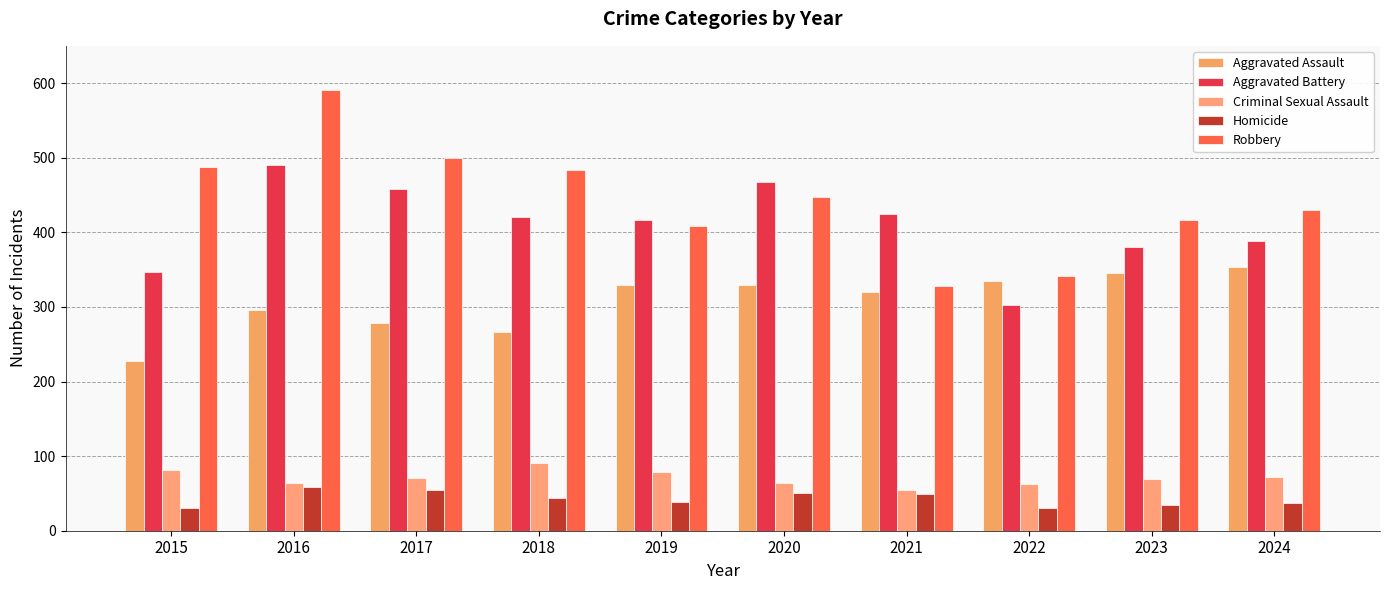

Which series has the widest spread of values?

Robbery